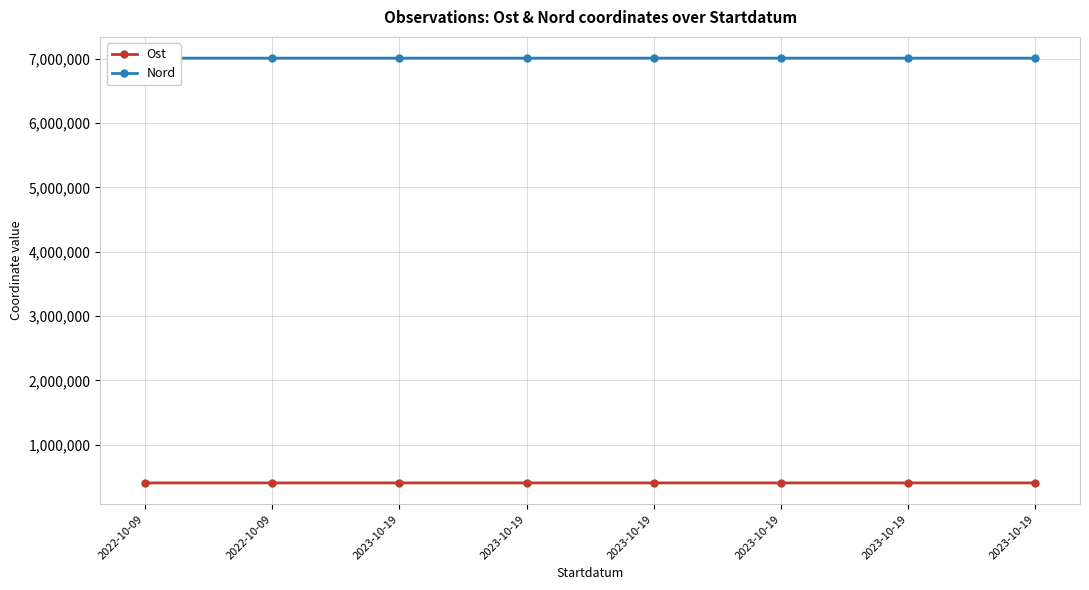

What is the sum of the Nord values at 2023-10-19 and 2023-10-19?

14022110.0